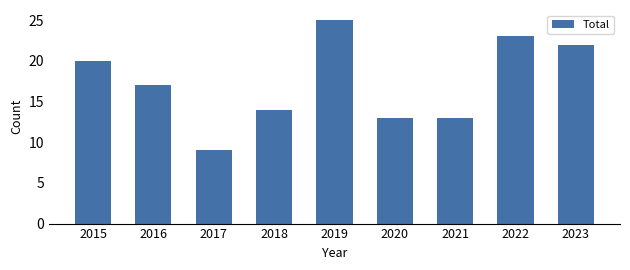

How many data points are less than 17?

4